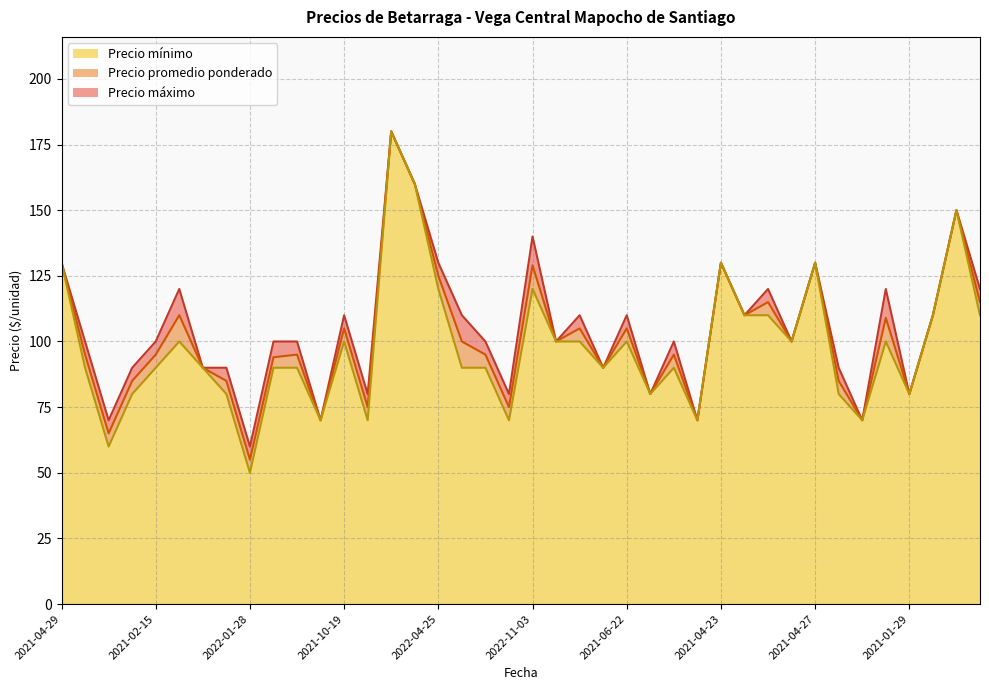

Is it true that Precio promedio ponderado equals 122 at 2022-01-05?

False